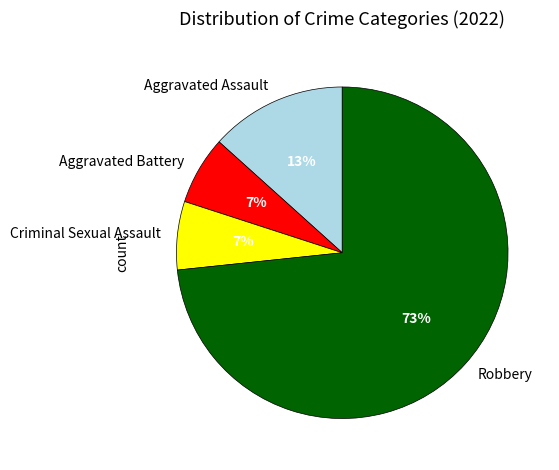

Which slice is the largest?

Robbery